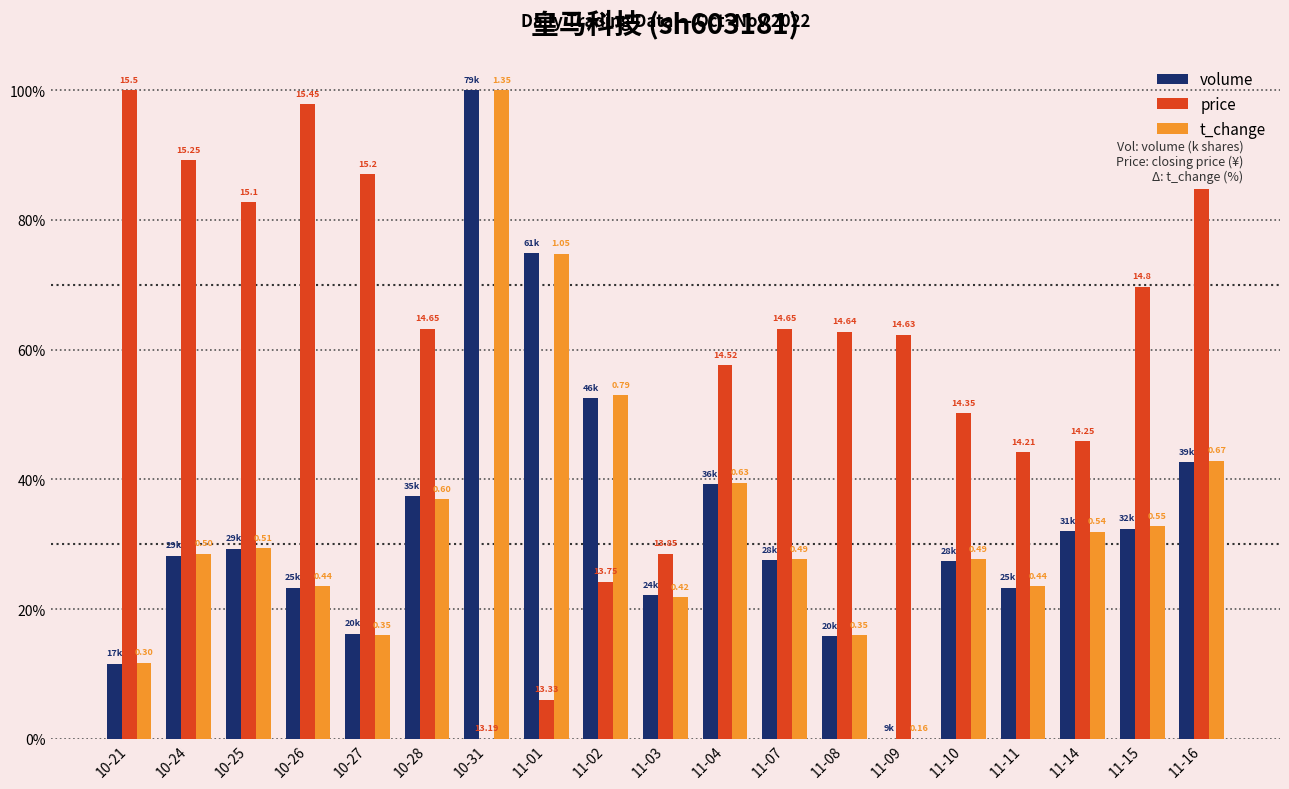

At which category is the sum across all series the highest?

10-31